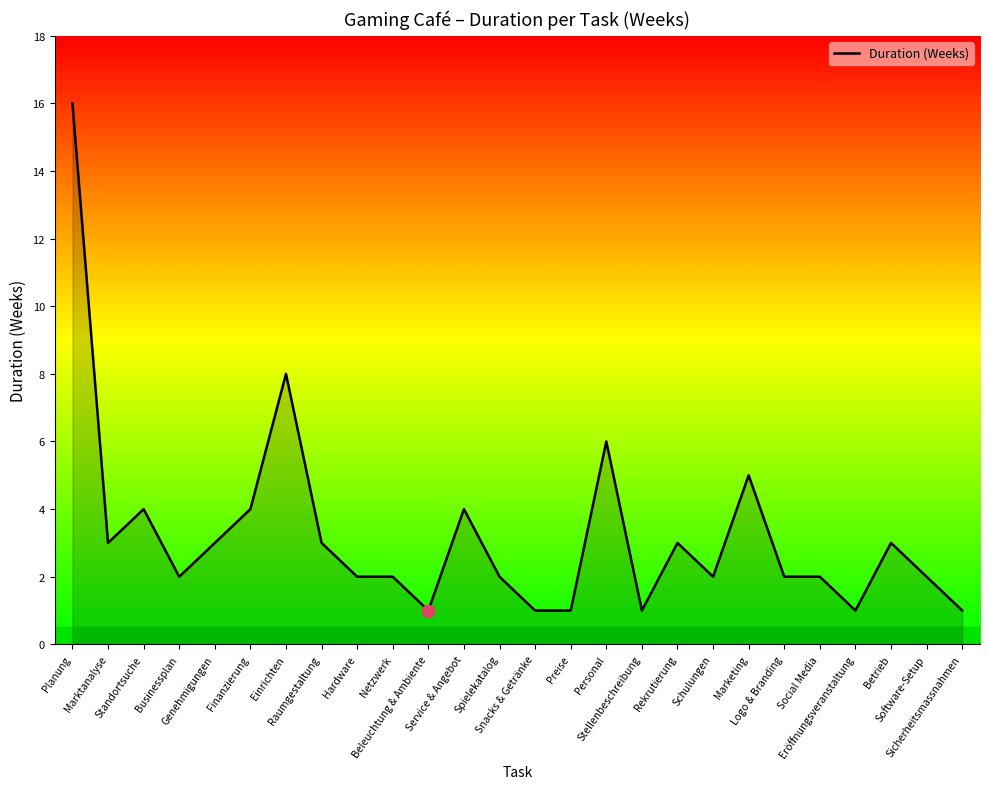

Reading right to left, extract all data points from this chart.

Sicherheitsmassnahmen=1	Software-Setup=2	Betrieb=3	Eröffnungsveranstaltung=1	Social Media=2	Logo & Branding=2	Marketing=5	Schulungen=2	Rekrutierung=3	Stellenbeschreibung=1	Personal=6	Preise=1	Snacks & Getränke=1	Spielekatalog=2	Service & Angebot=4	Beleuchtung & Ambiente=1	Netzwerk=2	Hardware=2	Raumgestaltung=3	Einrichten=8	Finanzierung=4	Genehmigungen=3	Businessplan=2	Standortsuche=4	Marktanalyse=3	Planung=16